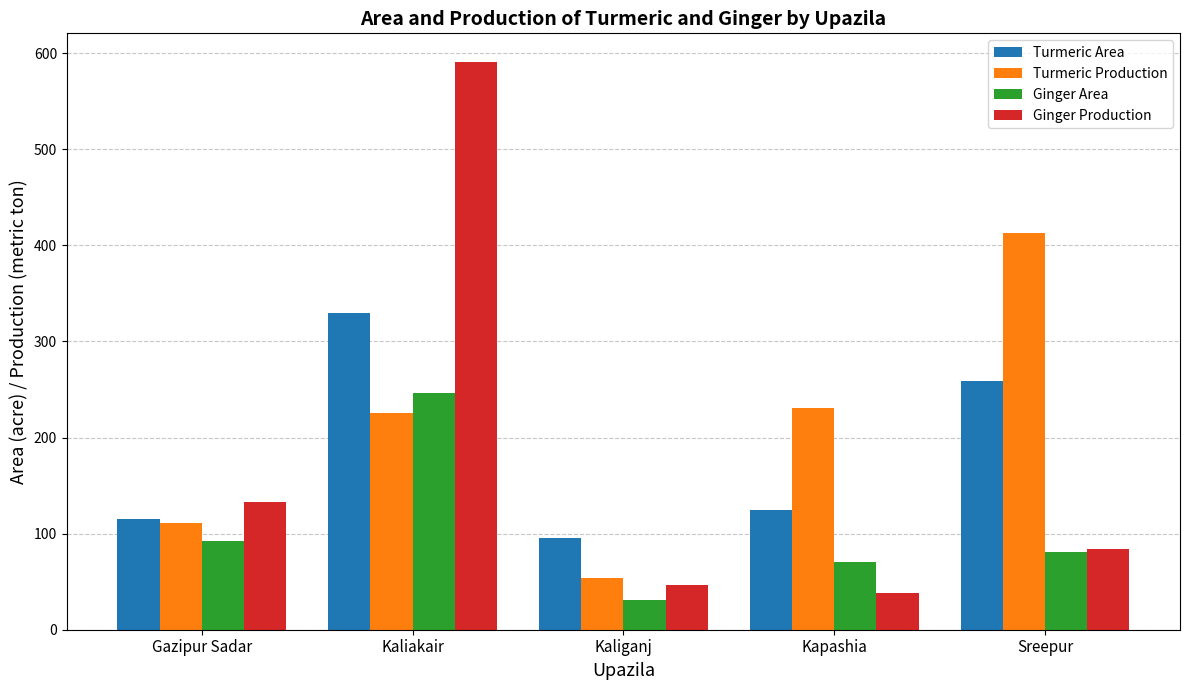

What is the average value of the Ginger Area series?

104